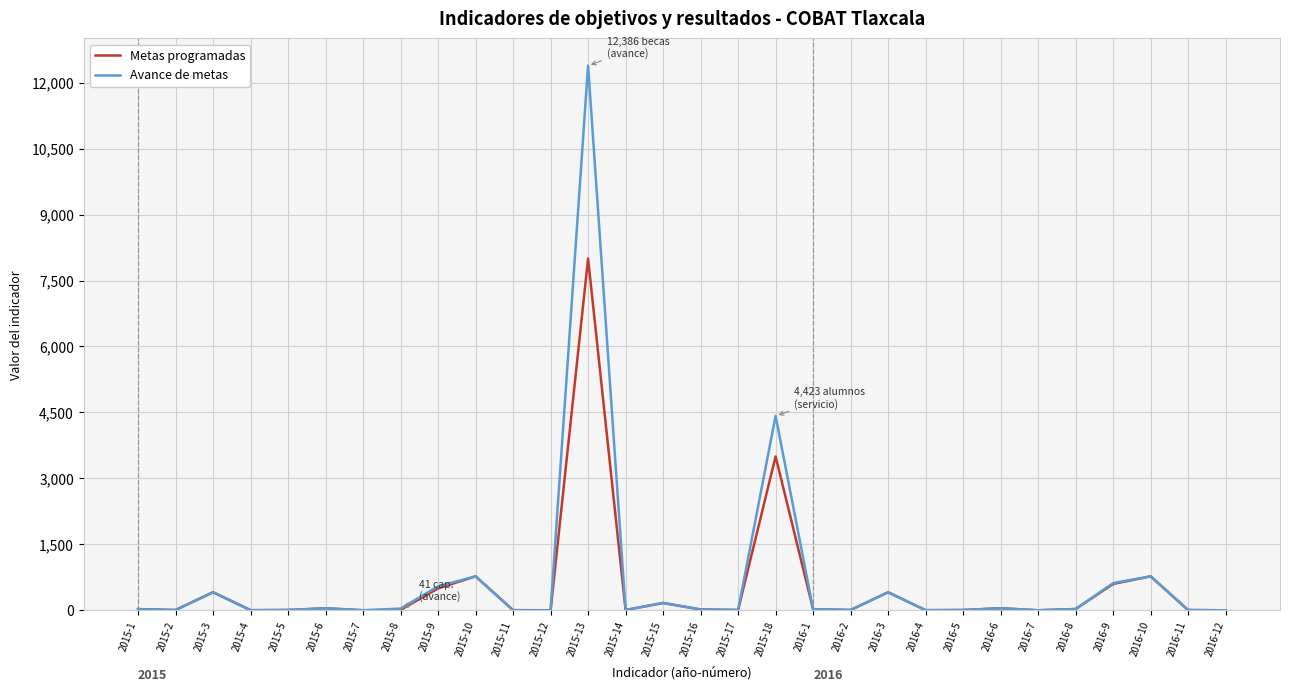

List the series in order of their peak value, lowest first.

Metas programadas, Avance de metas